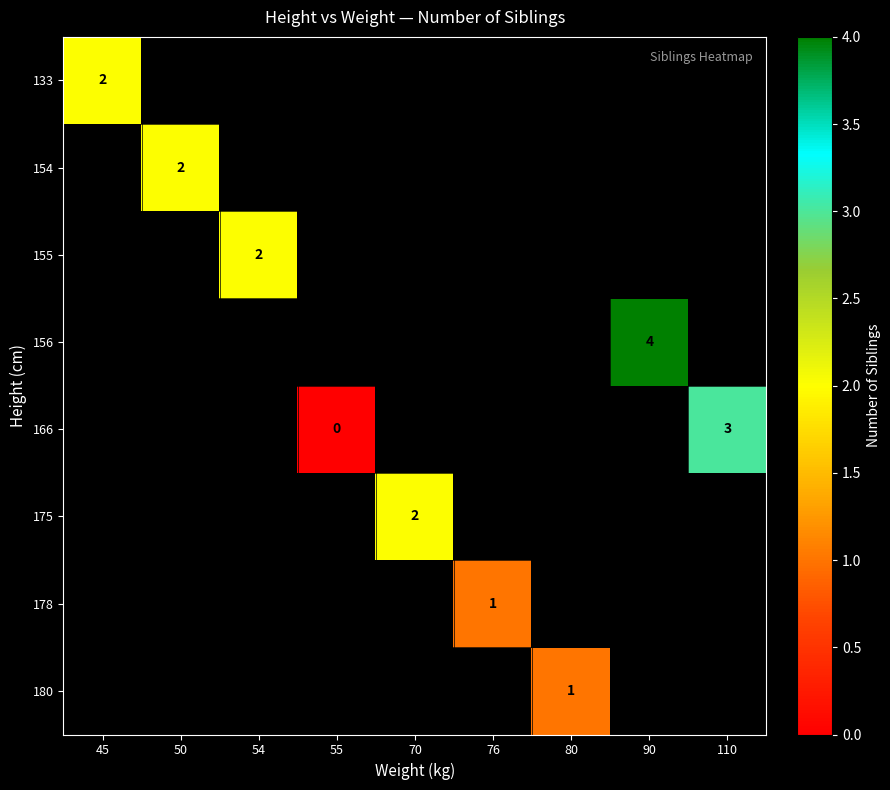

How many data points does each series have?

9